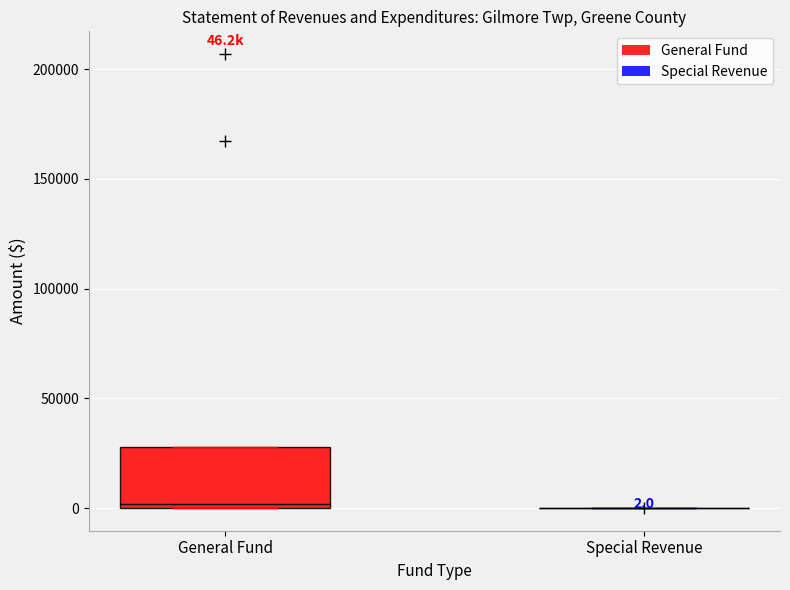

Comparing the boxes themselves (not the whiskers), which one is the tallest?

General Fund